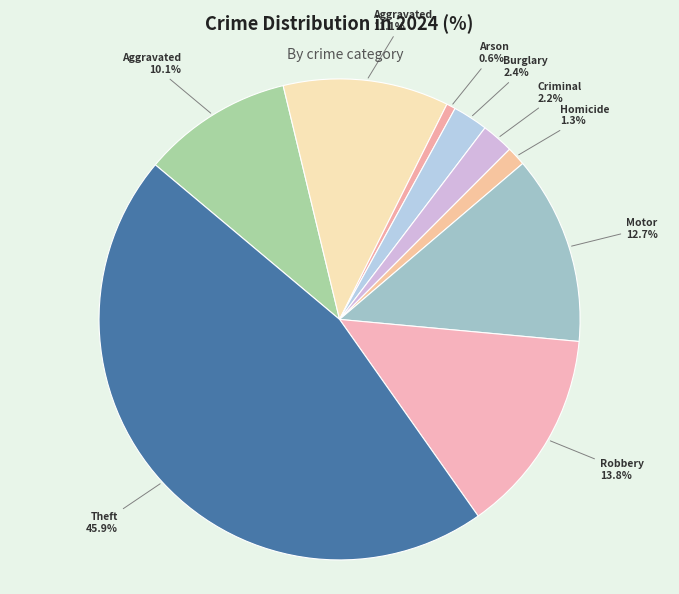

How many segments does this pie chart have?

9